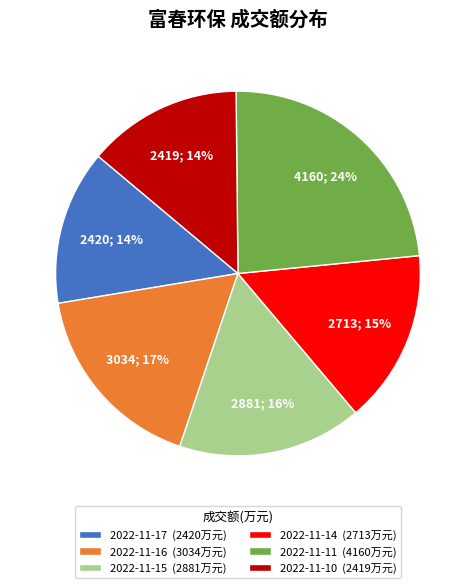

Combined, do 2022-11-17 (2420万元) and 2022-11-16 (3034万元) account for over 50%?

No